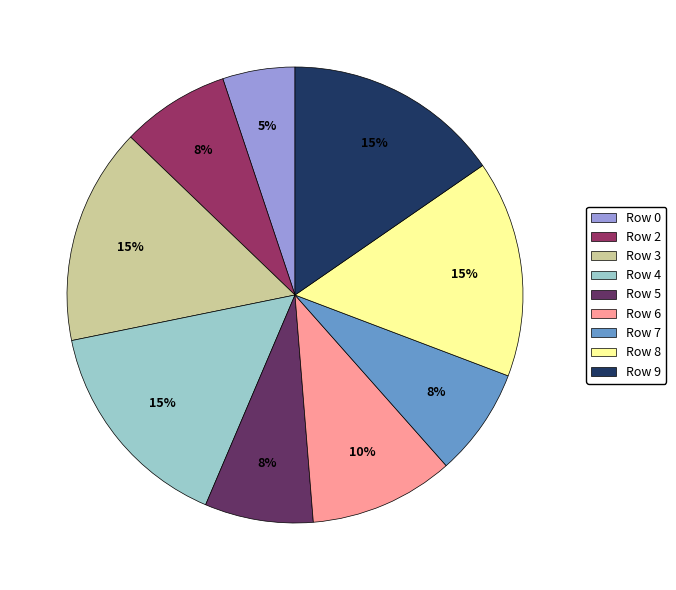

Does Row 6 account for over 50% of the chart?

No